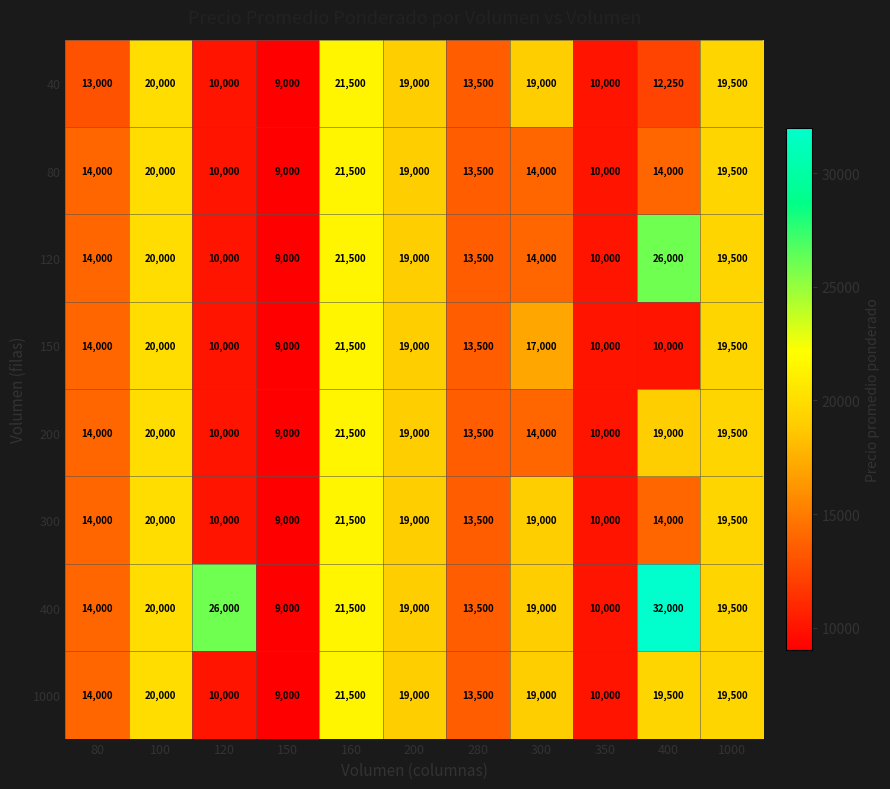

What is the sum of the 400 values at 160 and 200?

40500